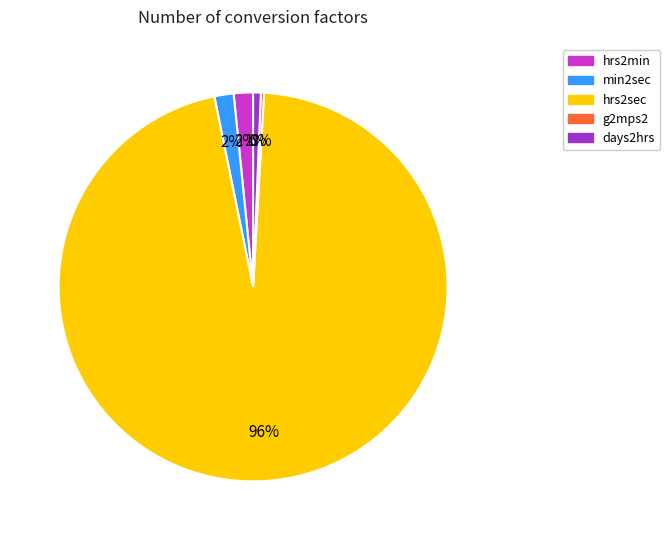

Is it true that days2hrs is 1% of the pie?

True